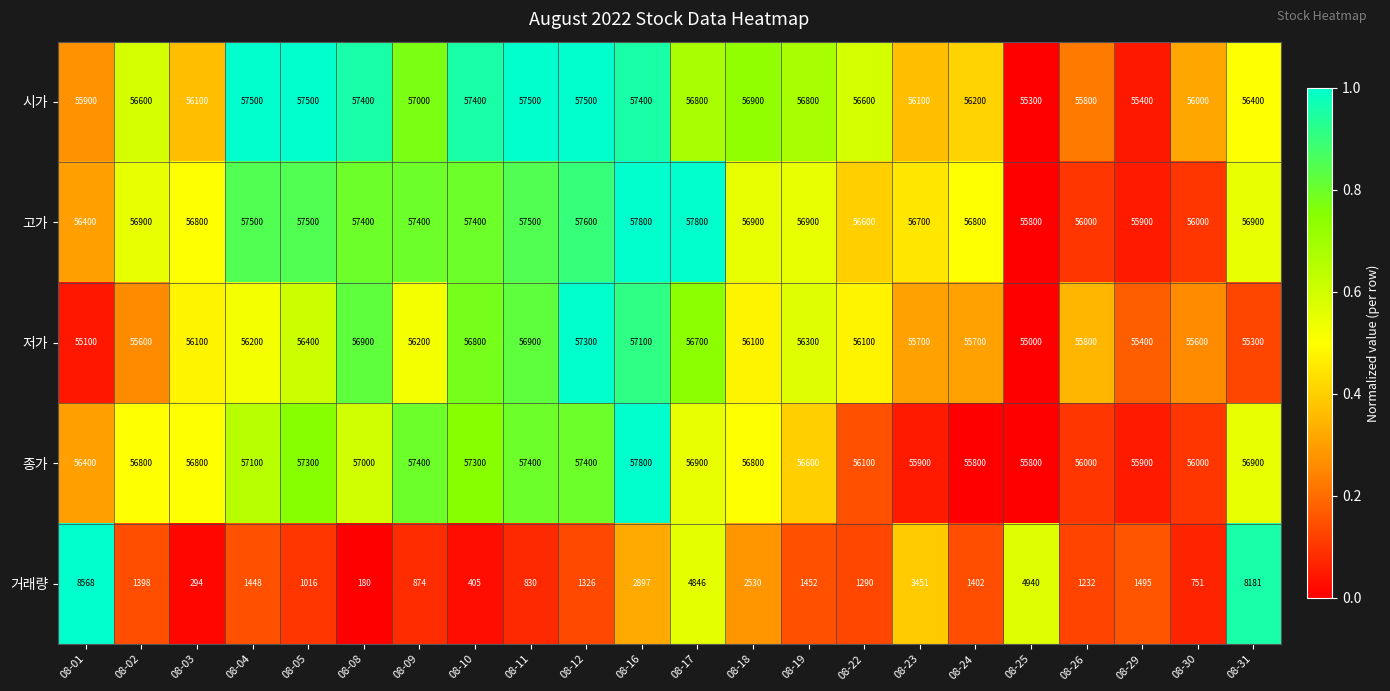

At which category is the sum across all series the highest?

08-31